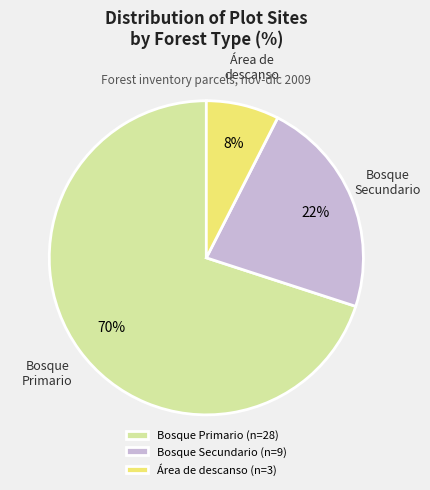

Rank the categories by value from lowest to highest.

Área de descanso, Bosque Secundario, Bosque Primario